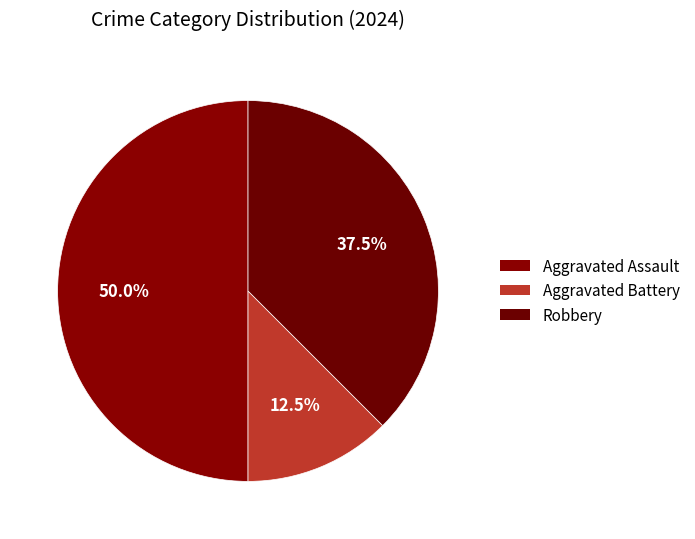

To the nearest percent, what is the combined percentage of Aggravated Battery and Robbery?

50%